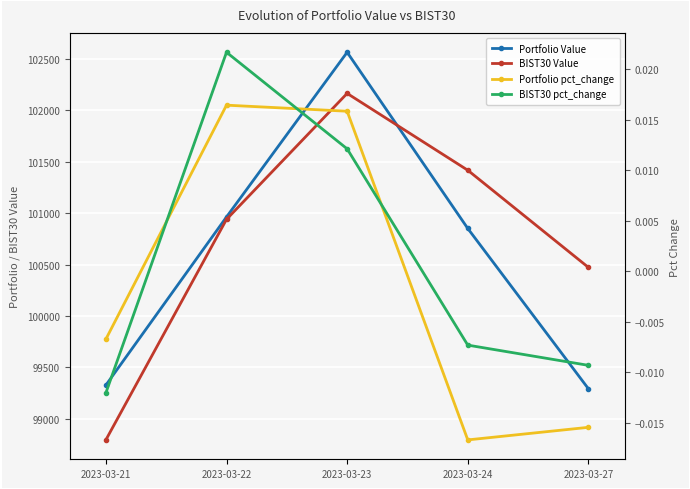

What is the maximum value shown in the chart?

102564.6